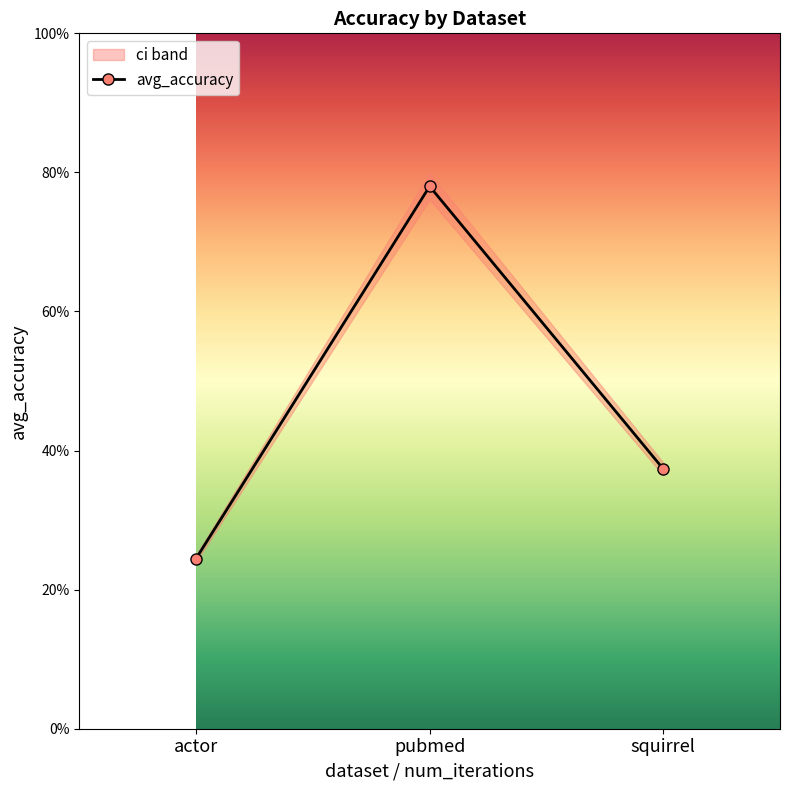

Does the chart display data point markers on the line(s)?

Yes